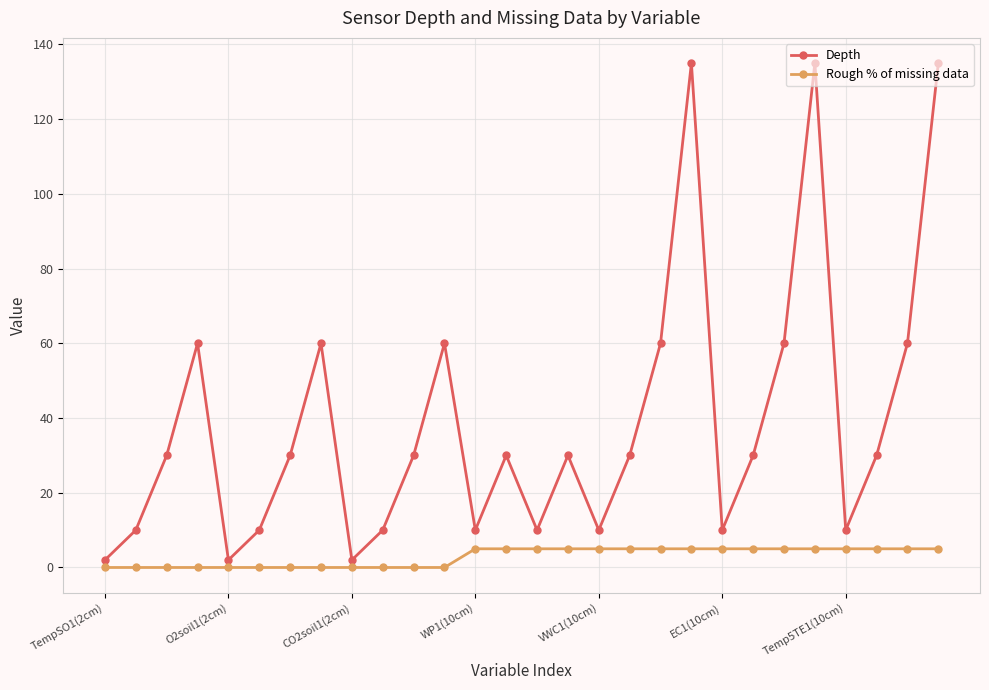

Which series has the largest range (max minus min)?

Depth